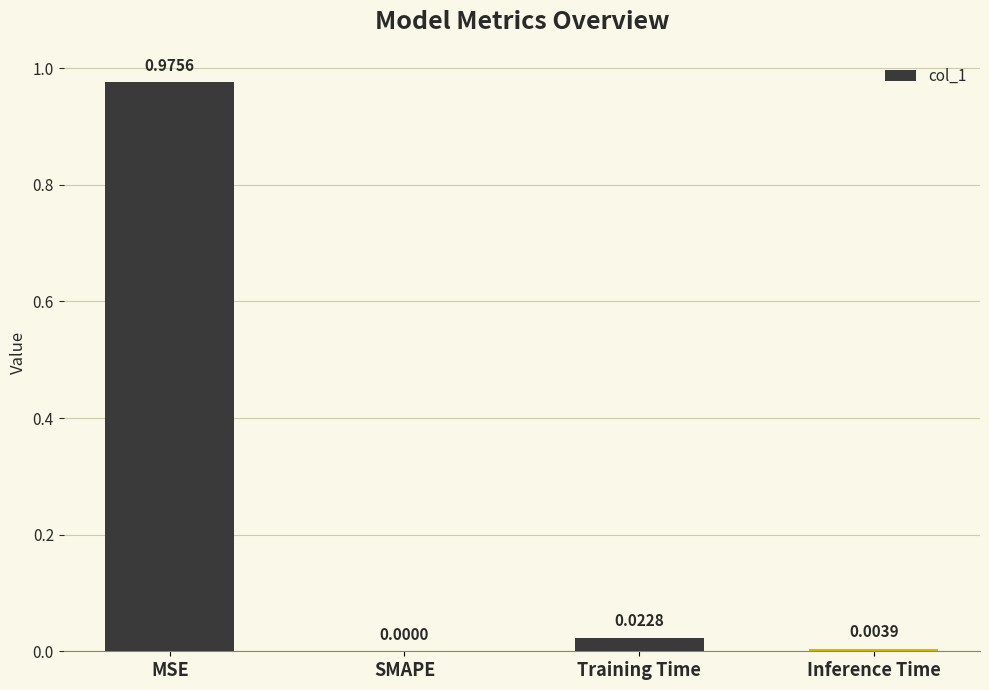

Which category has the highest value across all series?

MSE